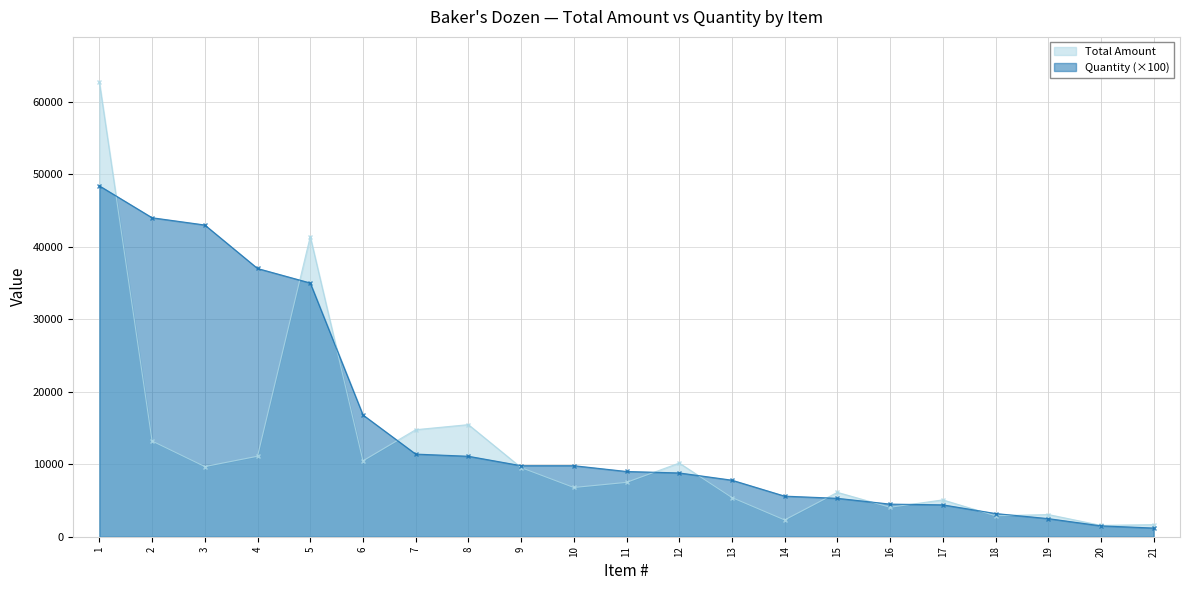

Reading left to right, transcribe all the data shown in this chart.

Total Amount: 62678.0	13200.0	9675.0	11100.0	41405.0	10466.4	14763.0	15462.3	9535.4	6791.4	7497.0	10164.0	5405.4	2312.8	6121.5	4063.5	5082.0	2889.6	3062.5	1564.5	1671.6
Quantity: 48400.0	44000.0	43000.0	37000.0	35000.0	16800.0	11400.0	11100.0	9800.0	9800.0	9000.0	8800.0	7800.0	5600.0	5300.0	4500.0	4400.0	3200.0	2500.0	1500.0	1200.0